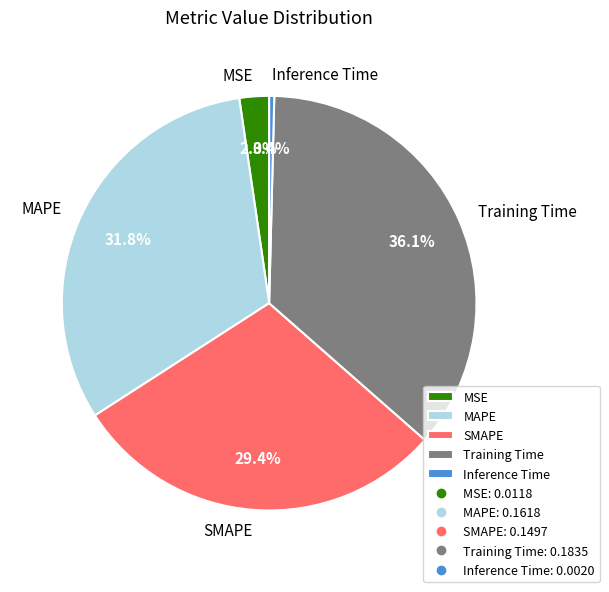

Combined, do Training Time and Inference Time account for over 50%?

No